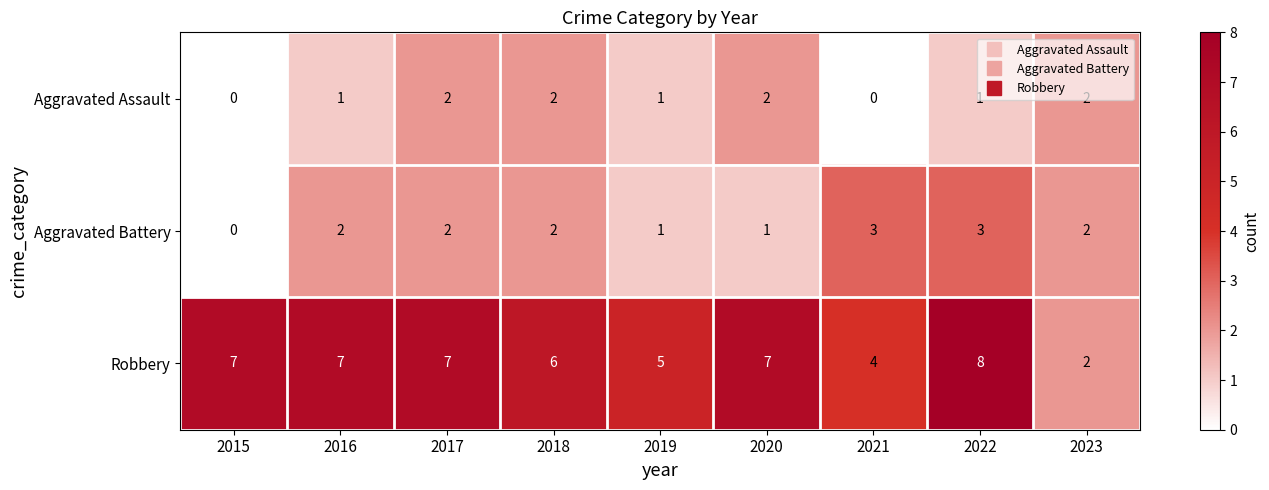

What is the total value across all series at 2021?

7